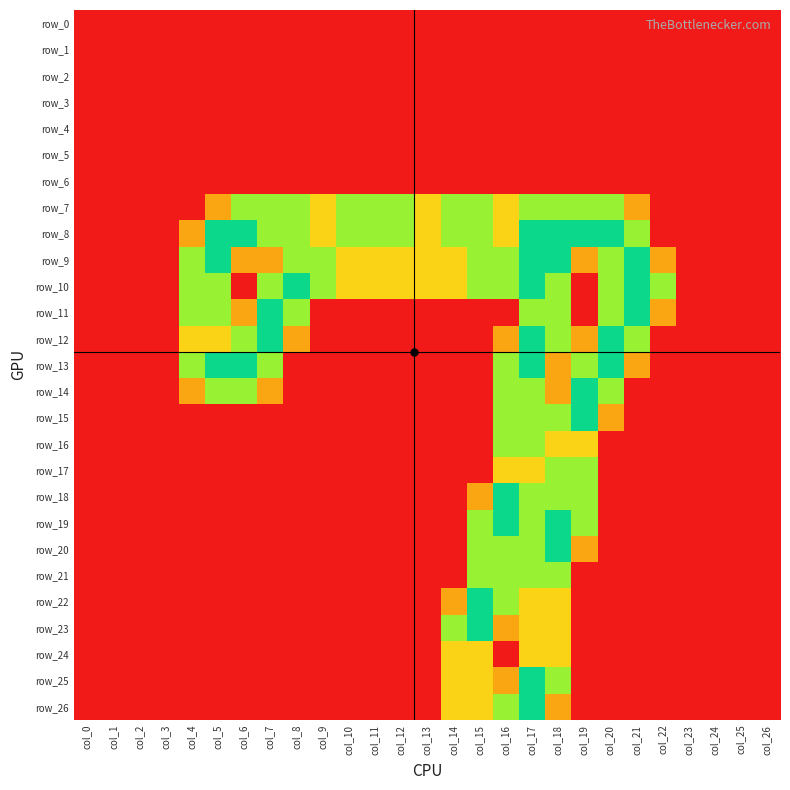

Count the number of data series in this chart.

27